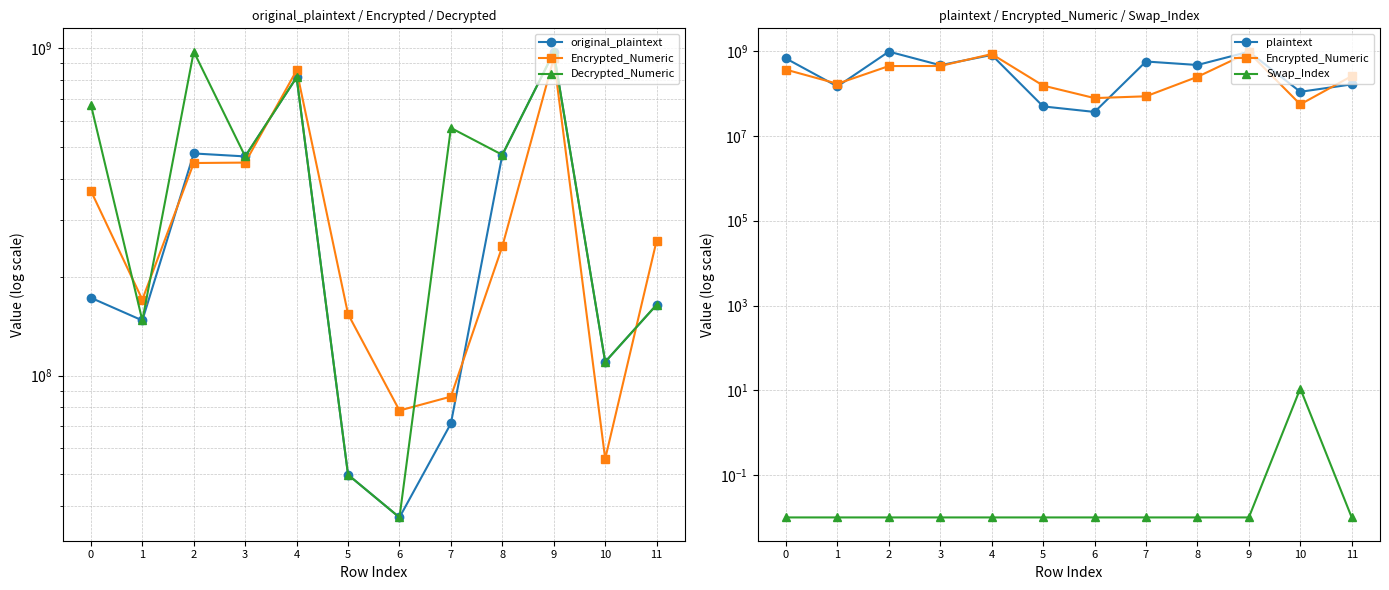

At 1, list the series in order from smallest to largest.

Swap_Index, original_plaintext, Decrypted_Numeric, plaintext, Encrypted_Numeric